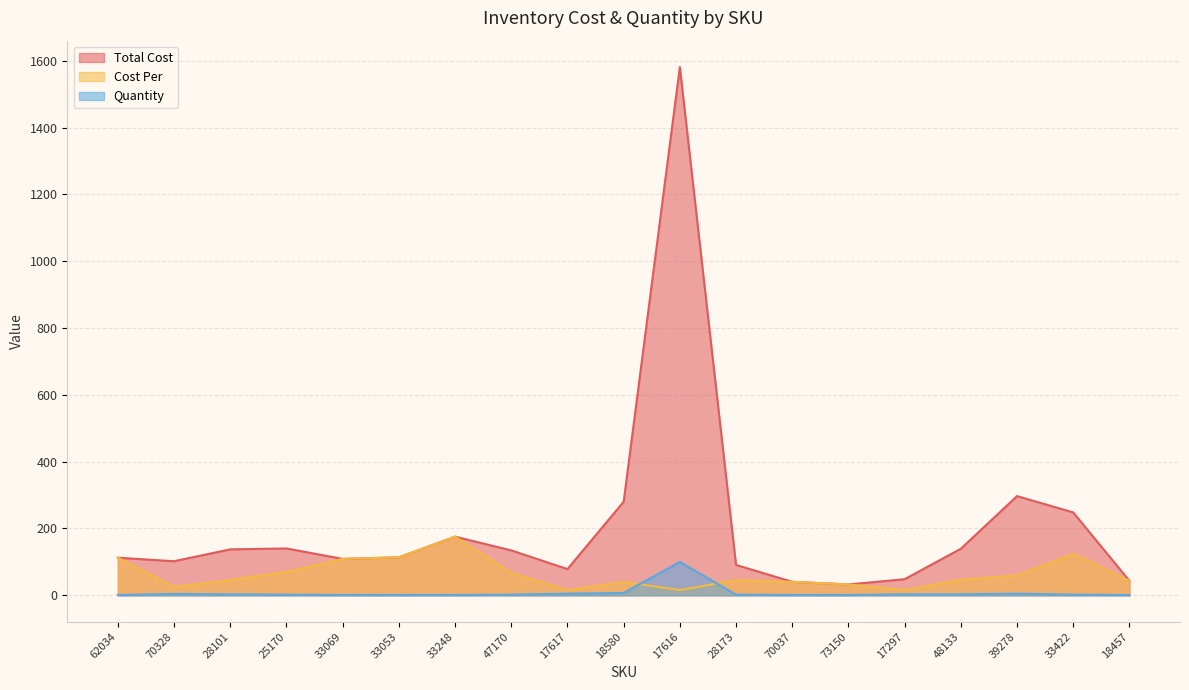

Read the Cost Per value at 28101.

45.9